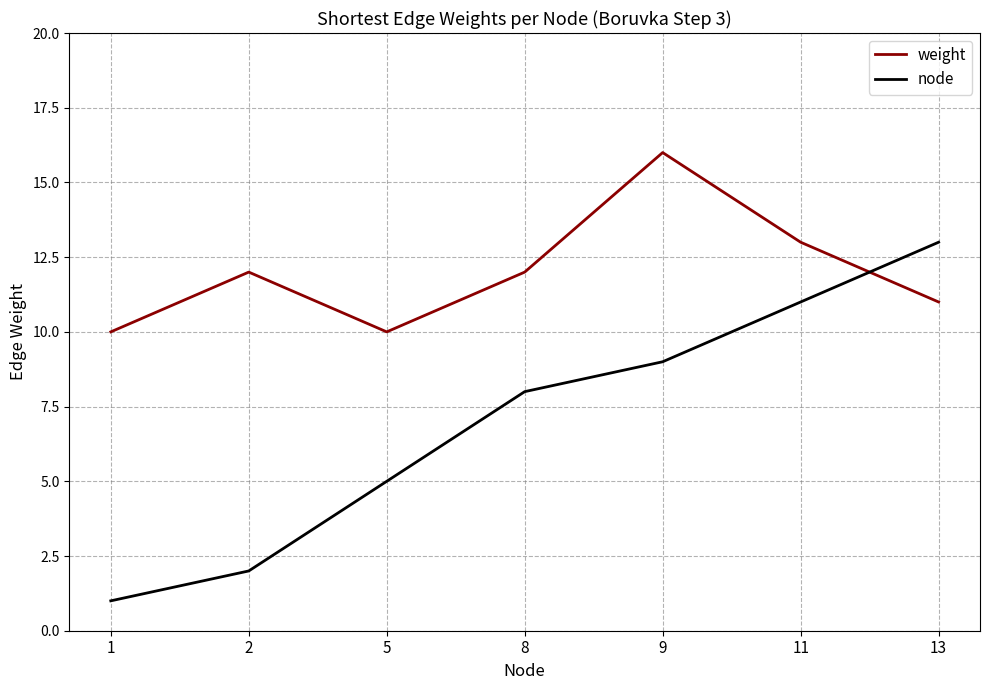

The node series shows 3 at 2. True or false?

False